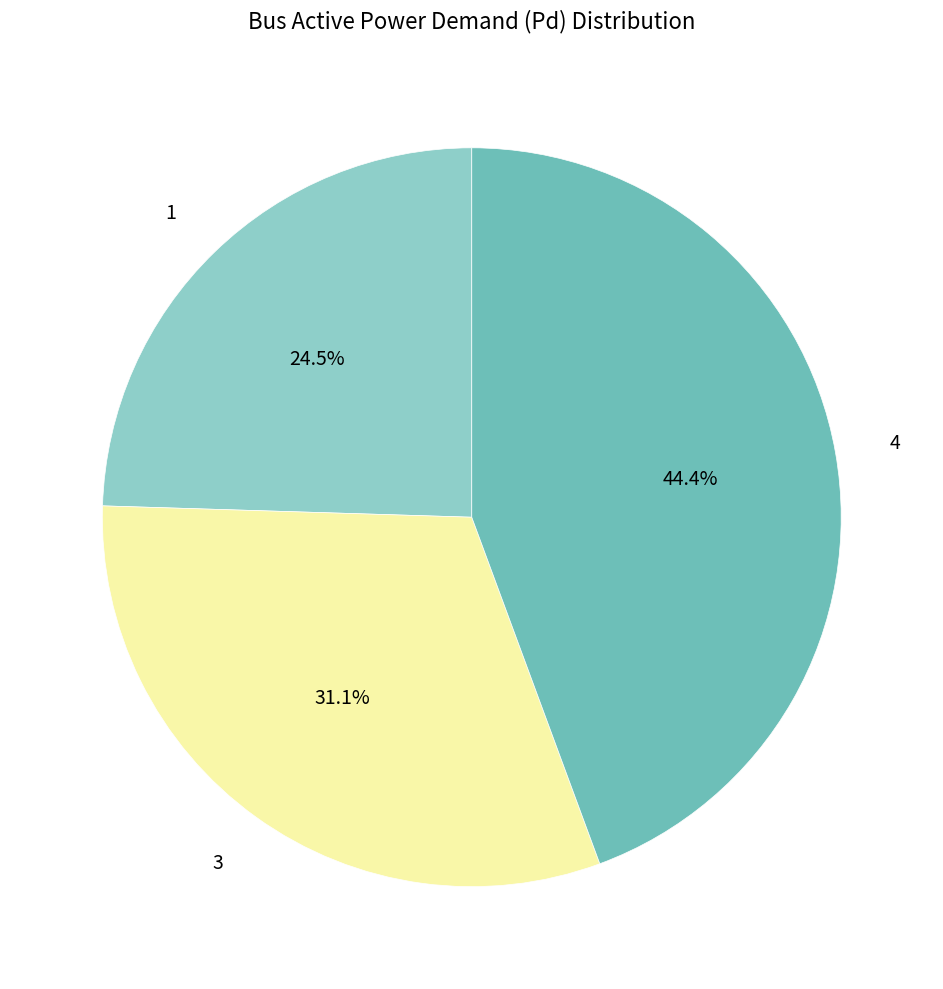

How many segments does this pie chart have?

3